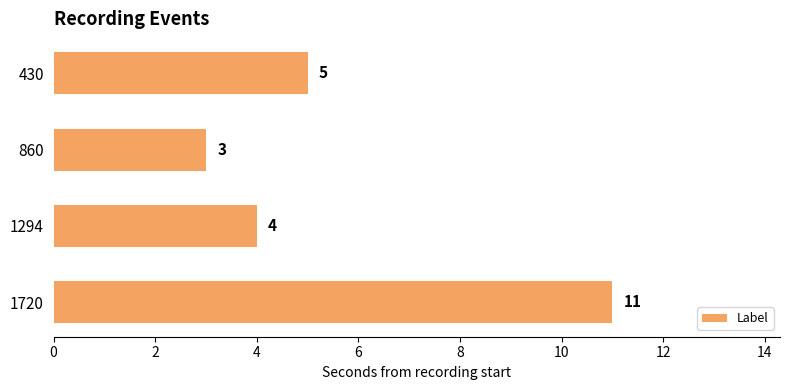

What is the average value?

6